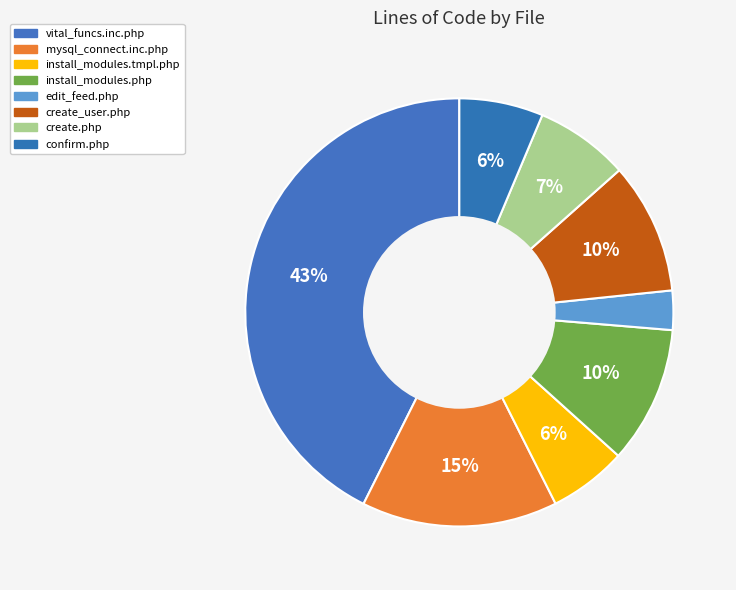

Is mysql_connect.inc.php the majority of the pie?

No